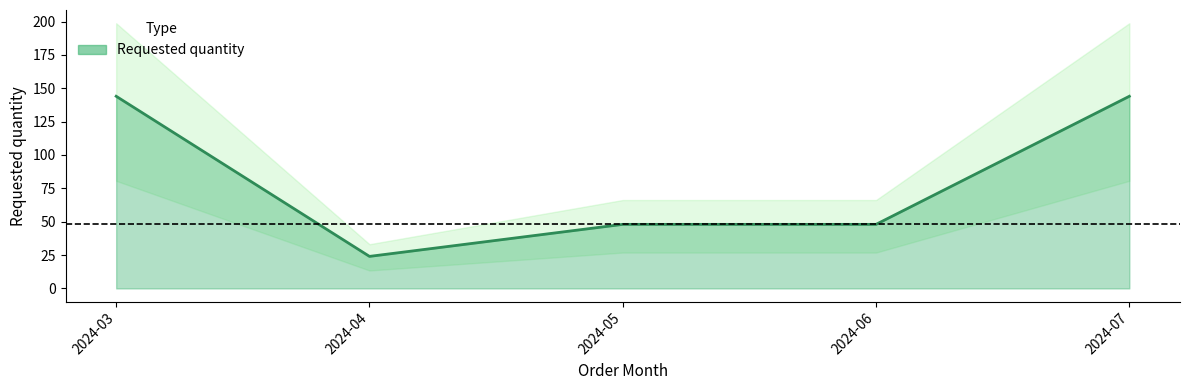

True or false: there are more than 0 points higher than both neighbors.

False